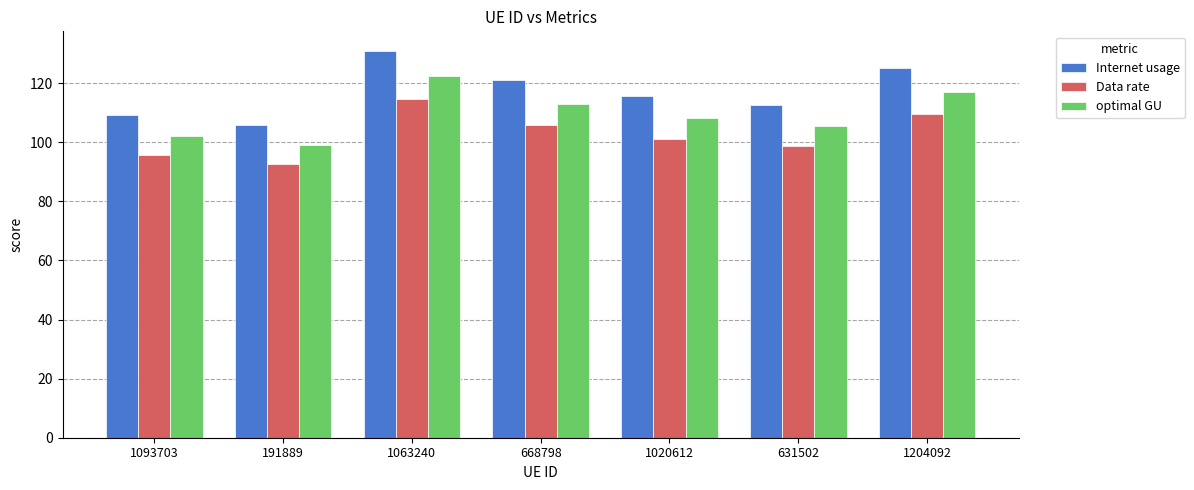

Reading right to left, transcribe all the data shown in this chart.

Internet usage: 1204092=125.1	631502=112.7	1020612=115.7	668798=120.9	1063240=131.0	191889=106.0	1093703=109.3
Data rate: 1204092=109.5	631502=98.6	1020612=101.2	668798=105.8	1063240=114.6	191889=92.7	1093703=95.7
optimal GU: 1204092=117.0	631502=105.4	1020612=108.2	668798=113.1	1063240=122.5	191889=99.1	1093703=102.3